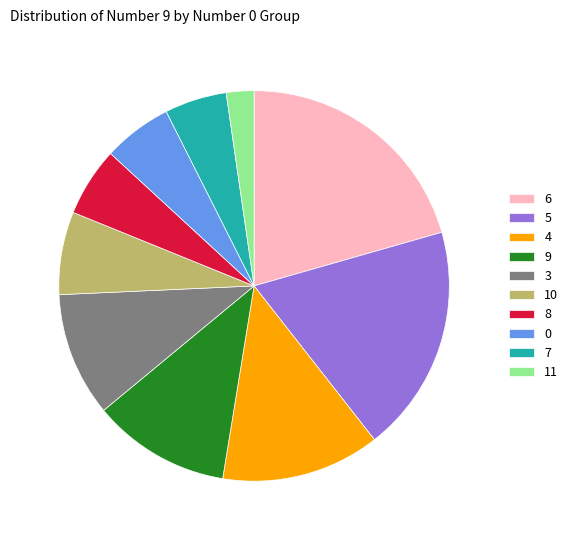

Does any single category account for the majority?

No